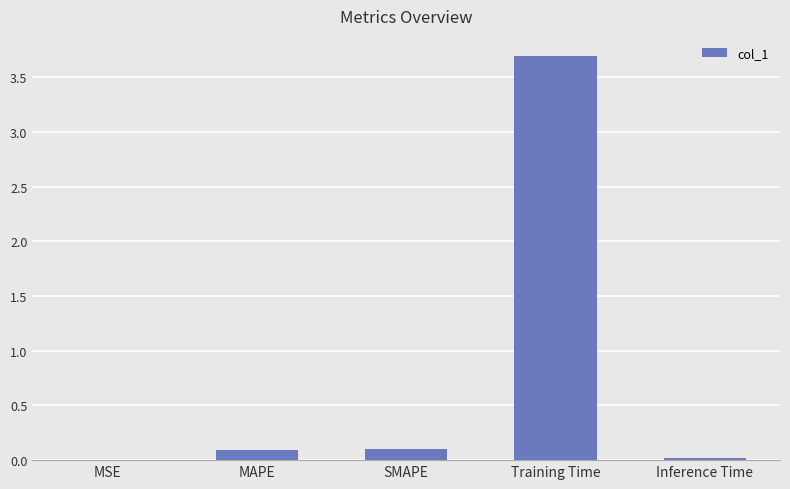

What is the sum of all values?

3.9